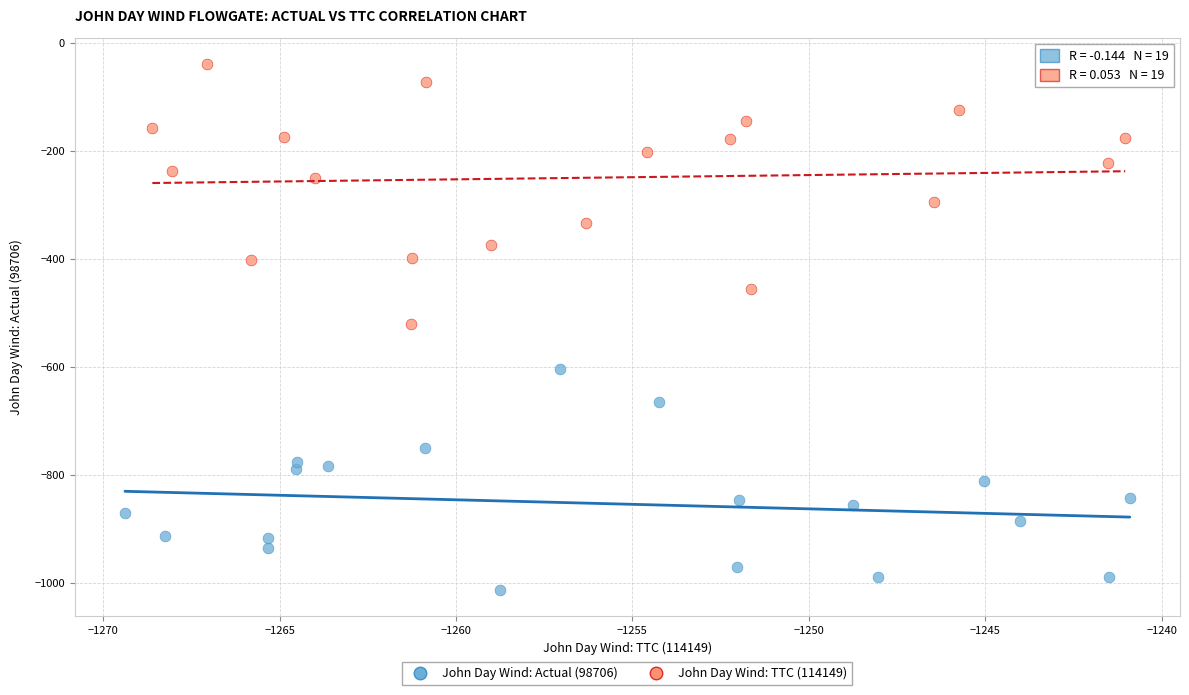

Which series has the largest Y range (max minus min)?

John Day Wind: TTC (114149)